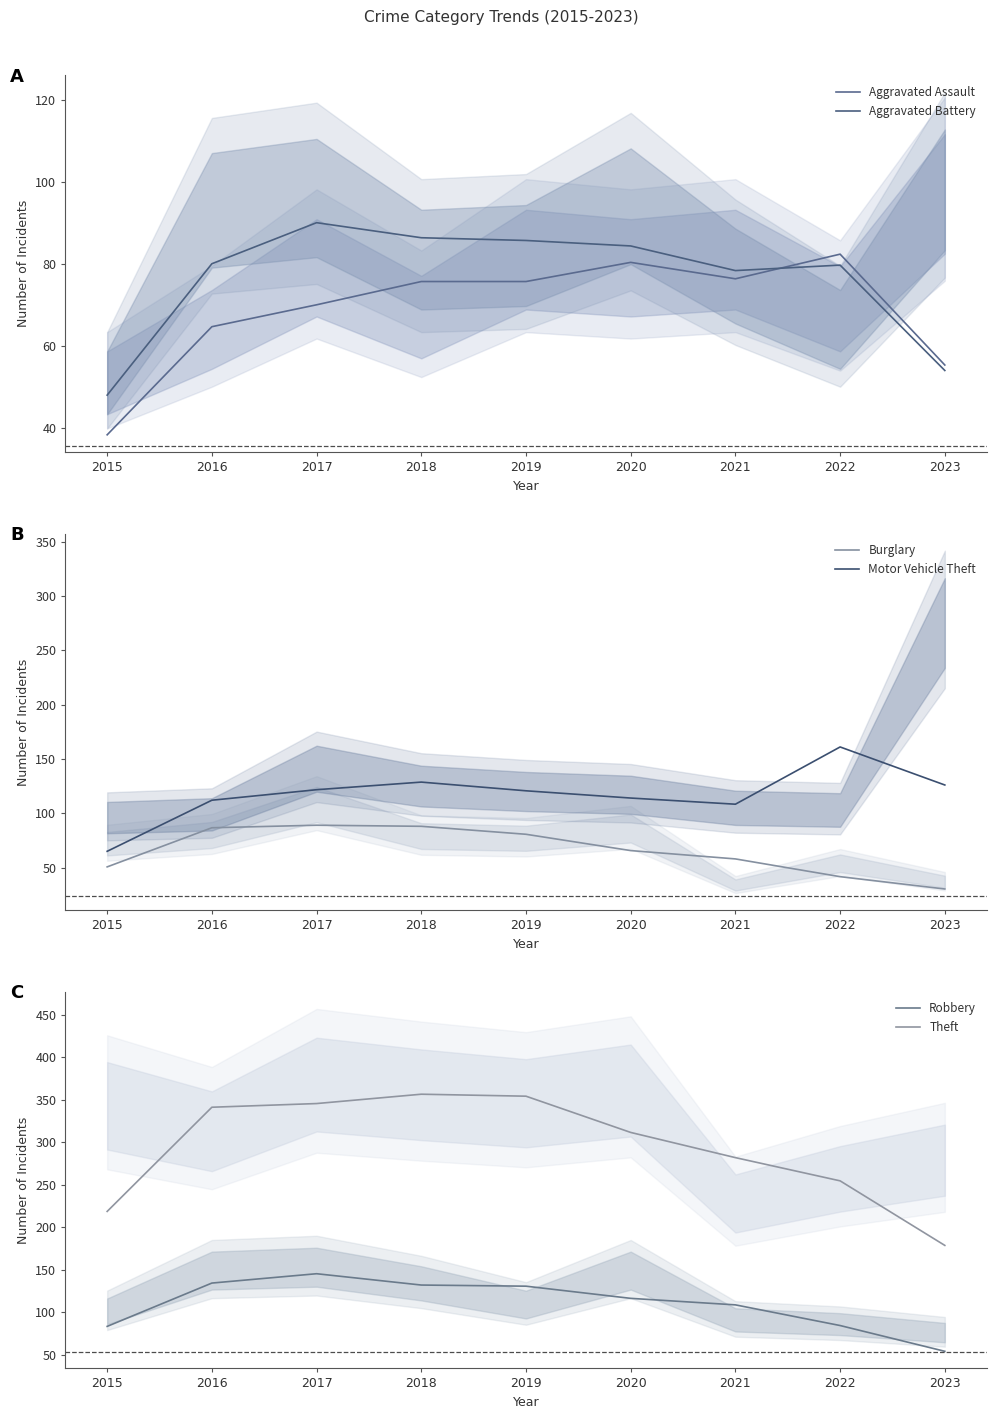

Is the value of Aggravated Assault at 2019 greater than the value of Aggravated Battery at 2023?

Yes